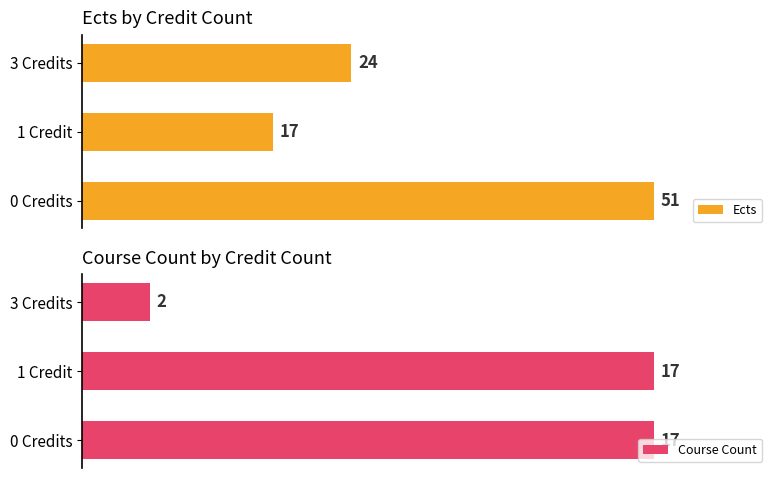

Rank the categories by Ects value from lowest to highest.

1 Credit, 3 Credits, 0 Credits